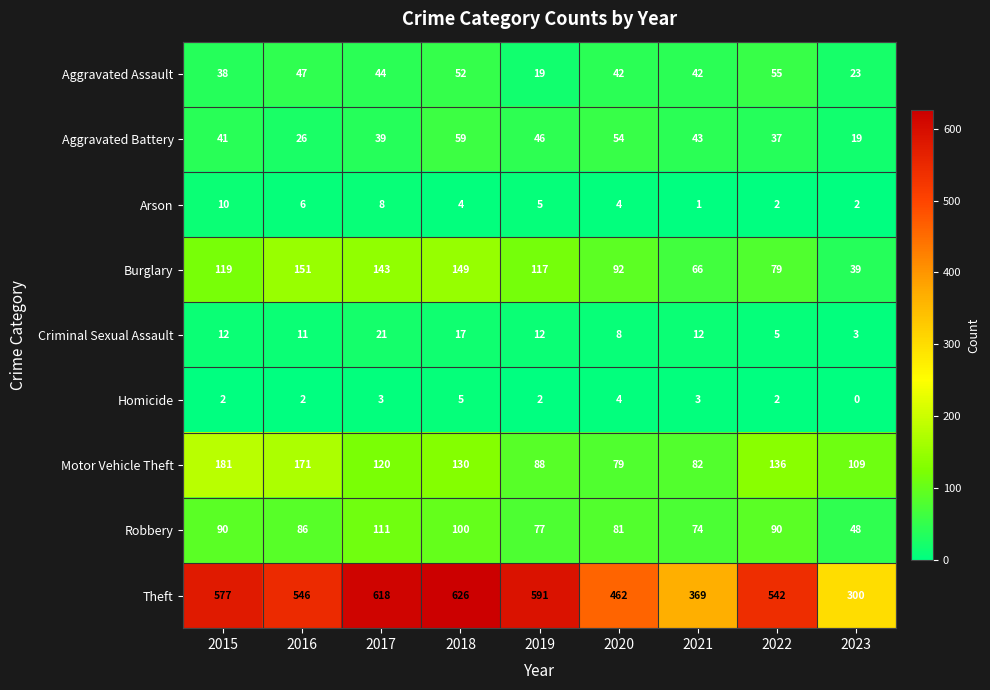

What value does the Burglary series have at 2020?

92